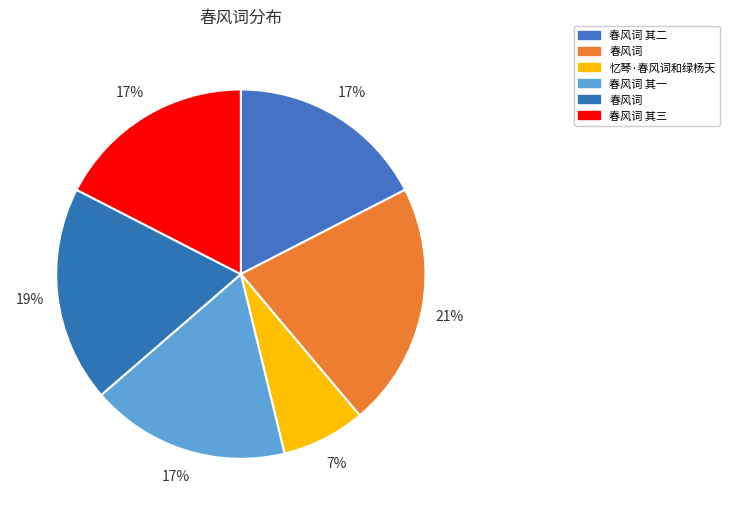

How many segments does this pie chart have?

6